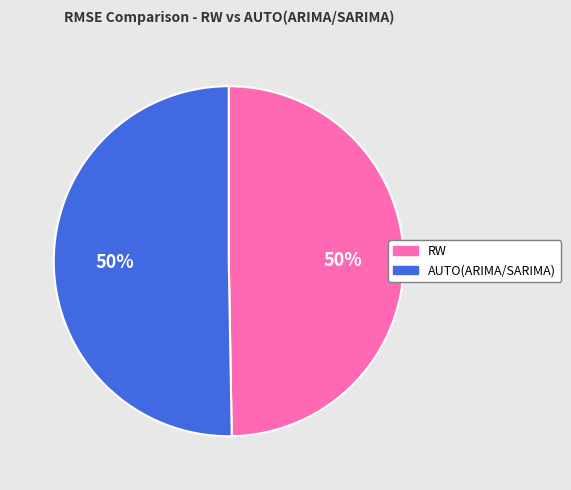

What percentage is the AUTO(ARIMA/SARIMA) slice, to the nearest percent?

50%